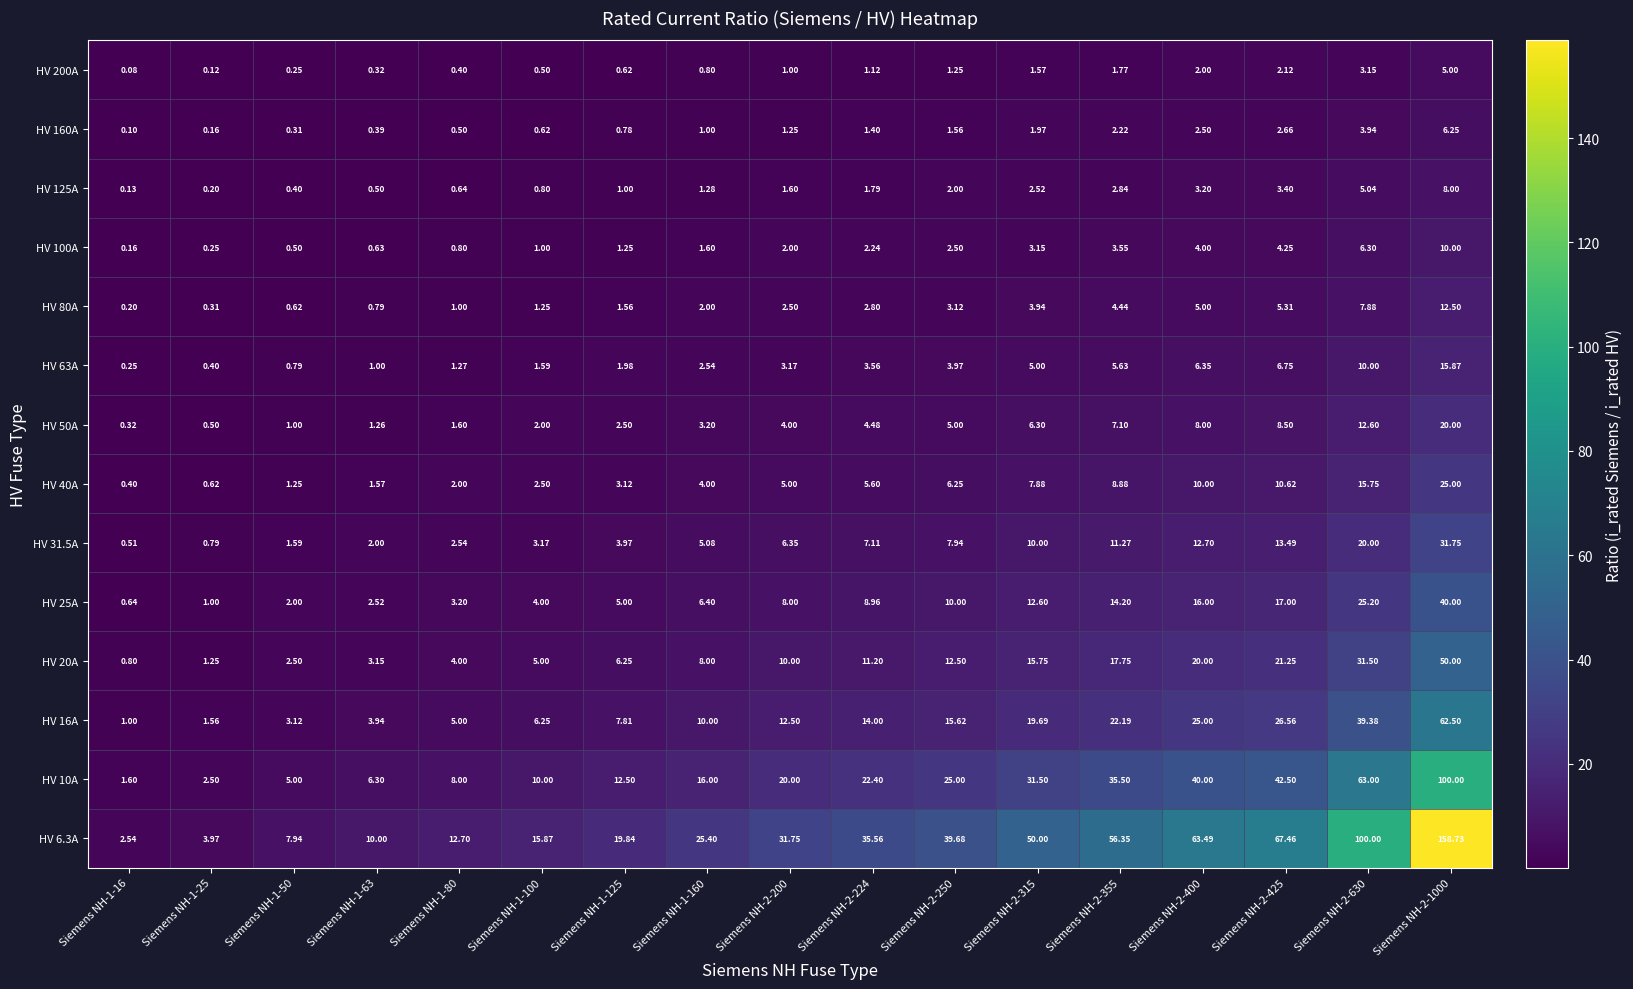

Is the value of HV 80A at Siemens NH-1-160 greater than the value of HV 50A at Siemens NH-1-50?

Yes